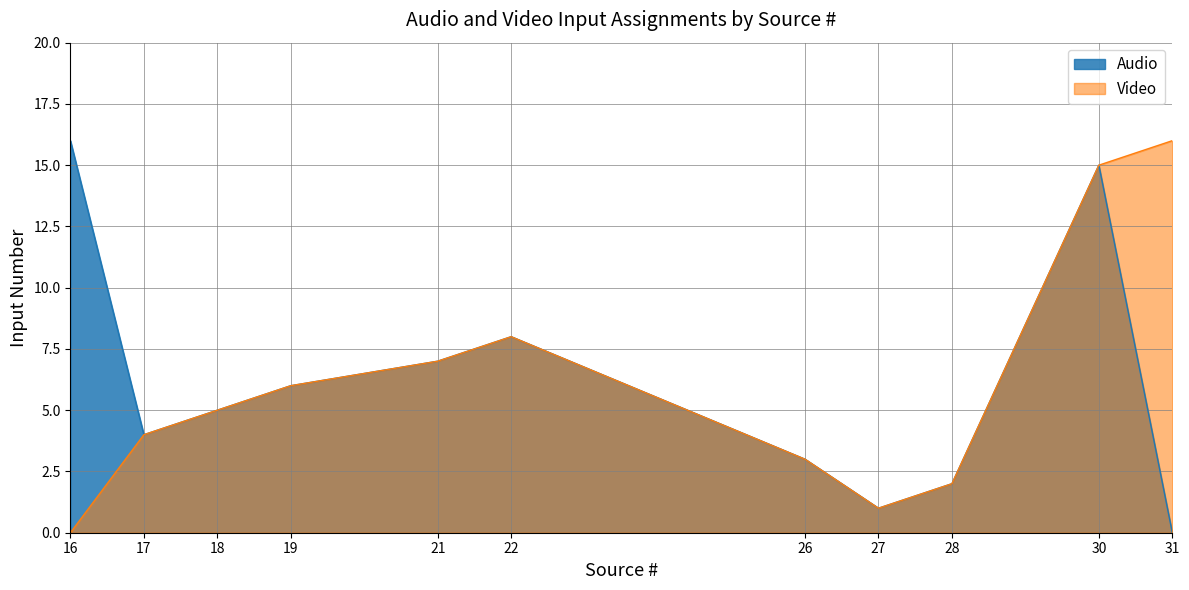

Which series has the largest total across all categories?

Audio